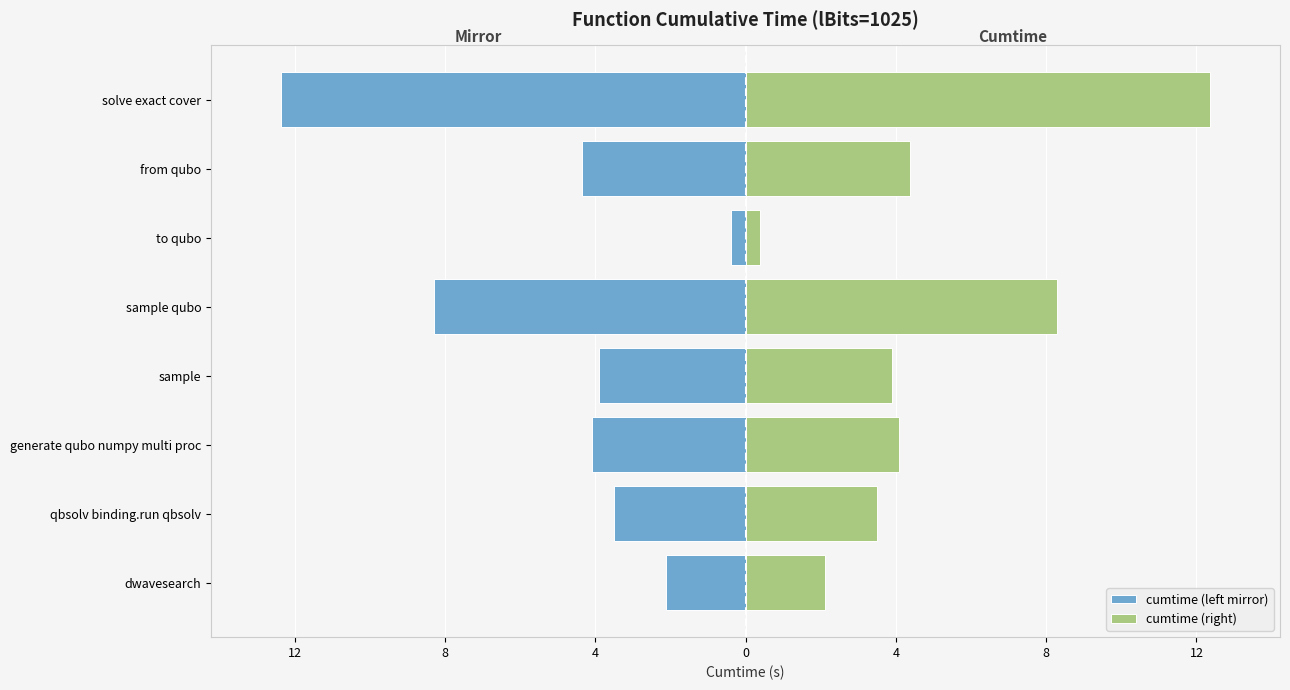

How many bars are there in total?

16